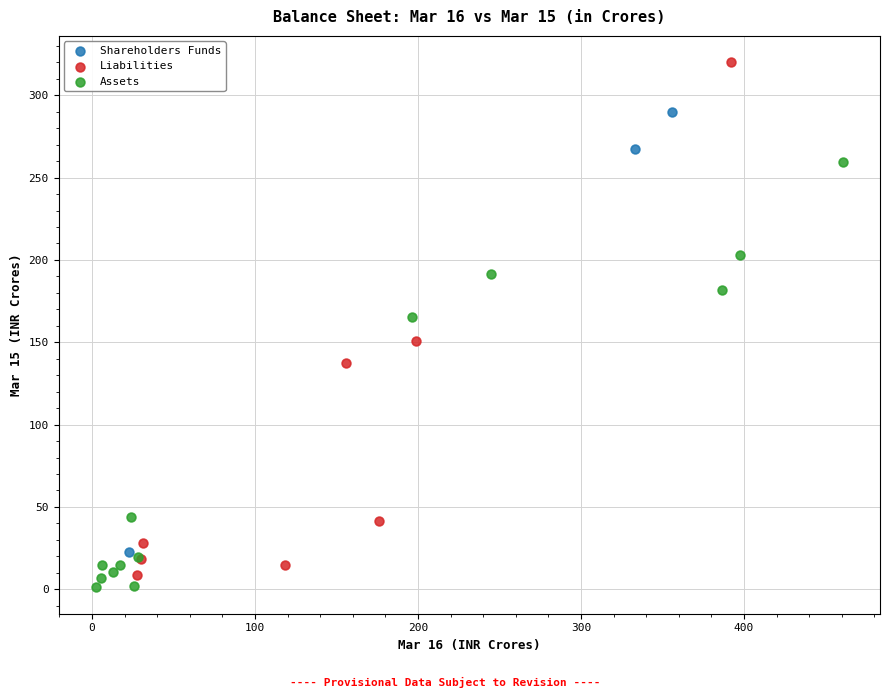

Which series has the widest spread of Y values?

Liabilities